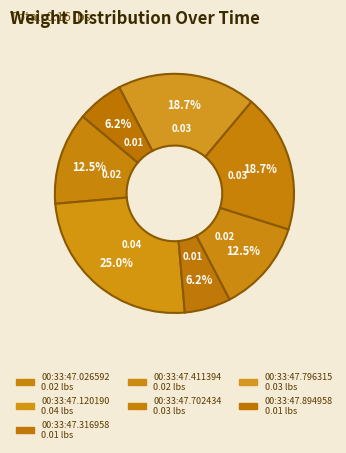

How many slices are in this pie chart?

7